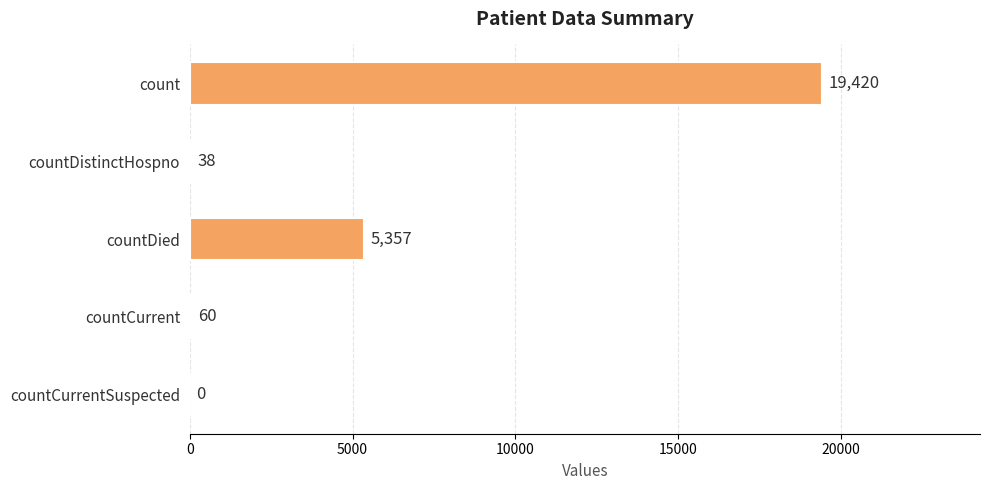

What is the sum of all values?

24875